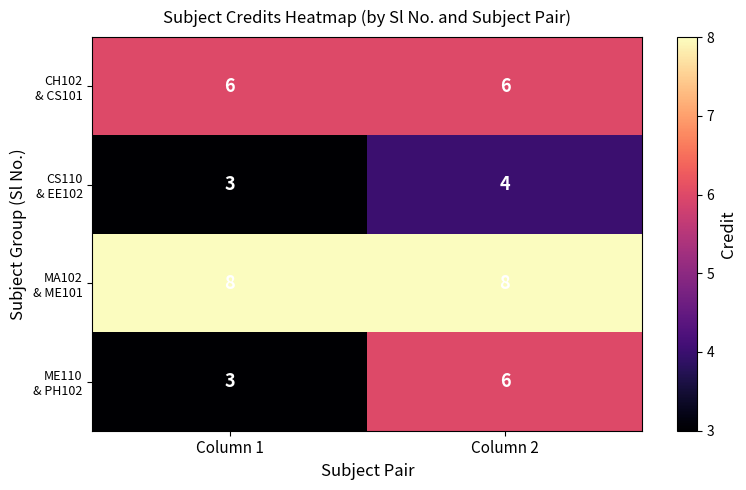

What is the total value across all series at Column 2?

24